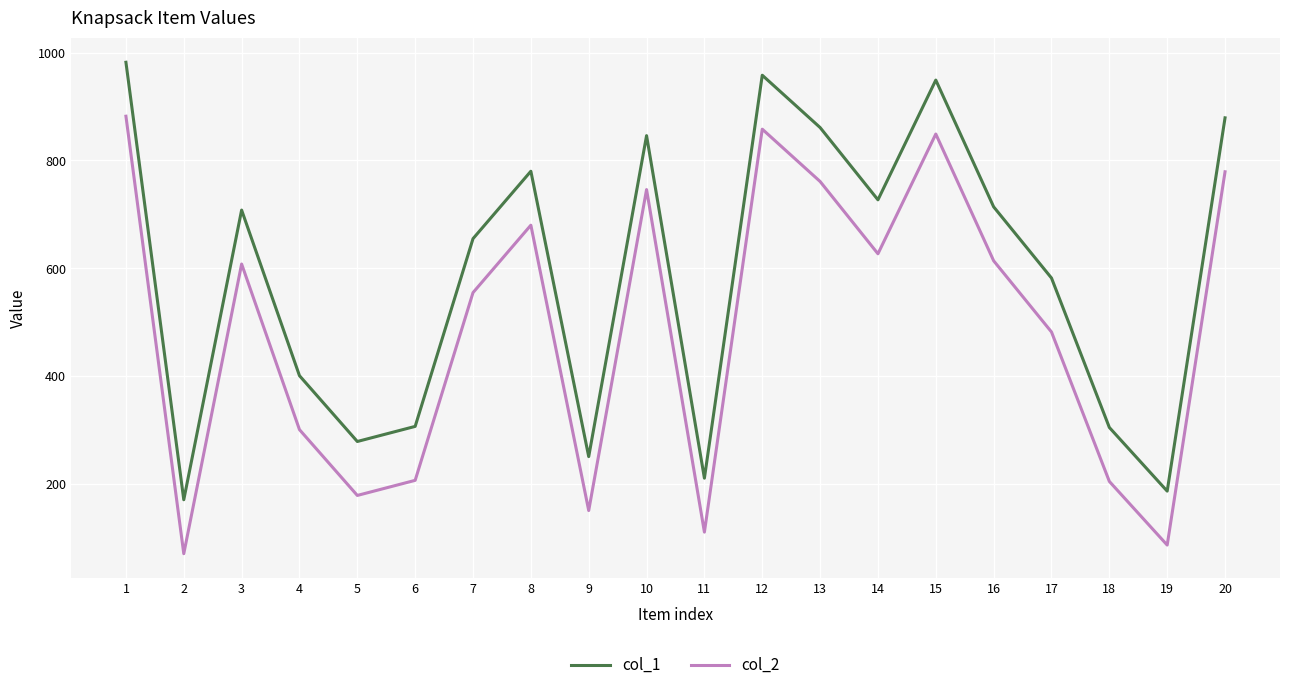

What is the difference between the second highest and minimum values in the col_2 series?

787